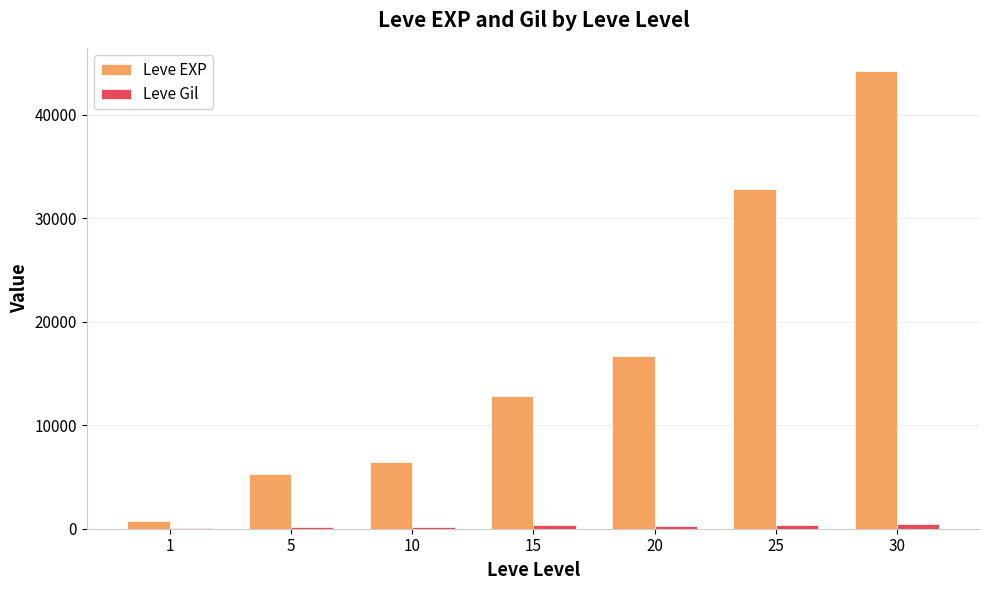

How many series are shown in this chart?

2